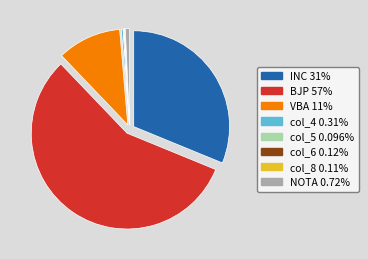

Which slice is the largest?

BJP